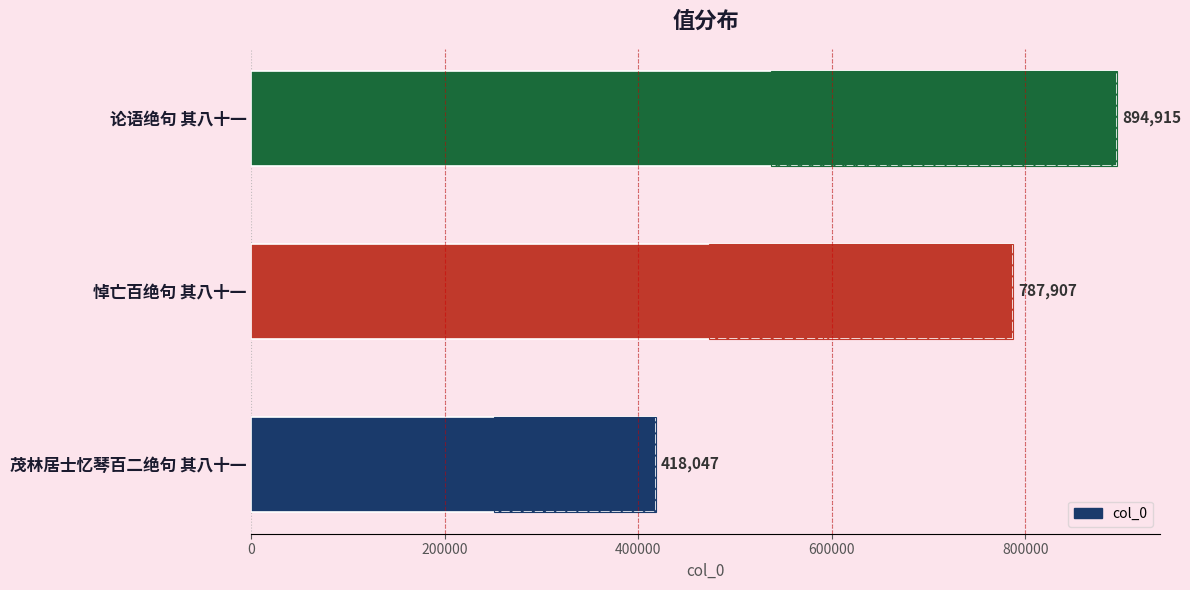

Reading right to left, list all the values displayed in this chart.

894915	787907	418047